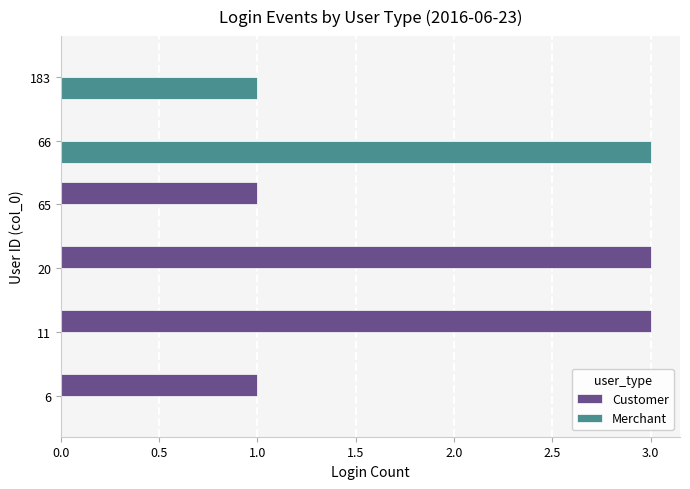

What is the maximum value for Customer?

3